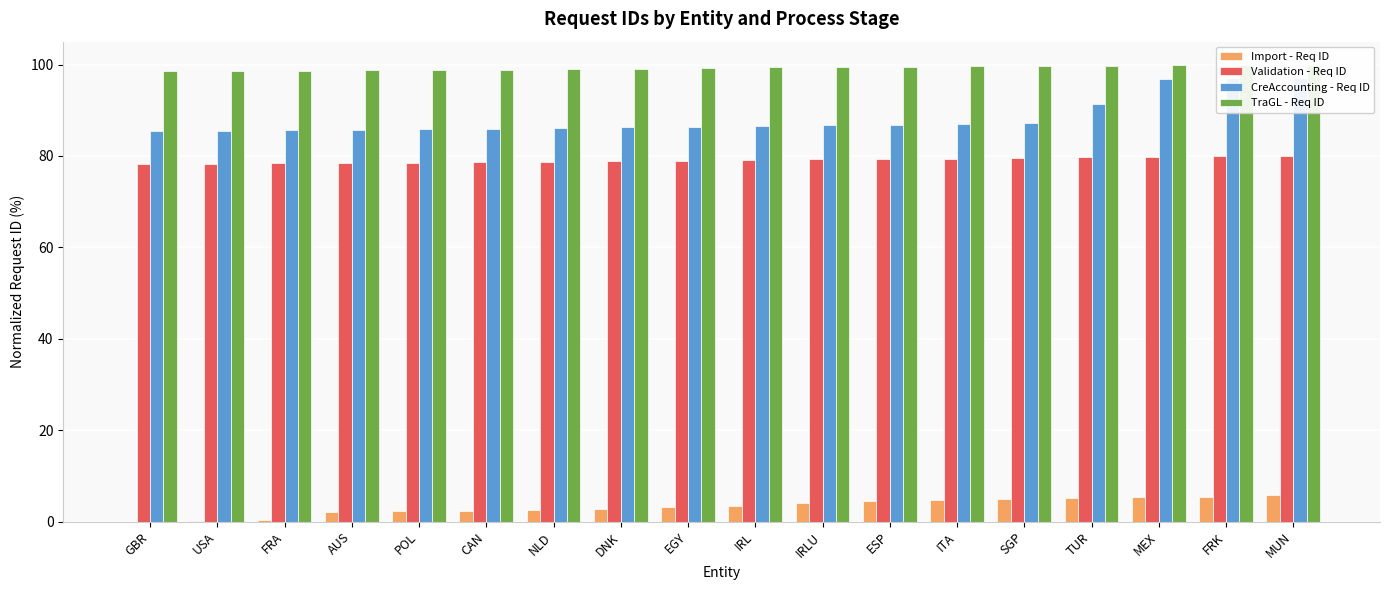

True or false: Validation - Req ID has a value of 142.3 at ITA.

False